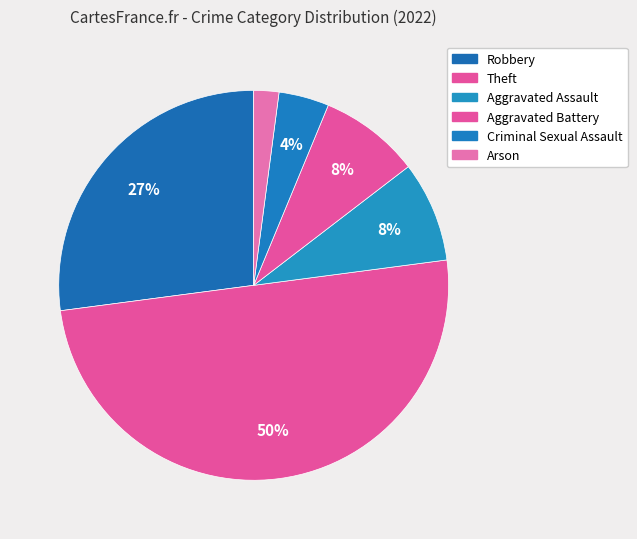

True or false: Aggravated Battery accounts for 8% of the total.

True